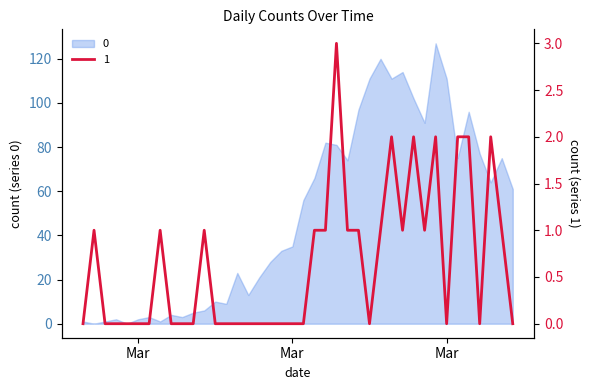

What is the label of the 29th point from the right?

2020-03-09